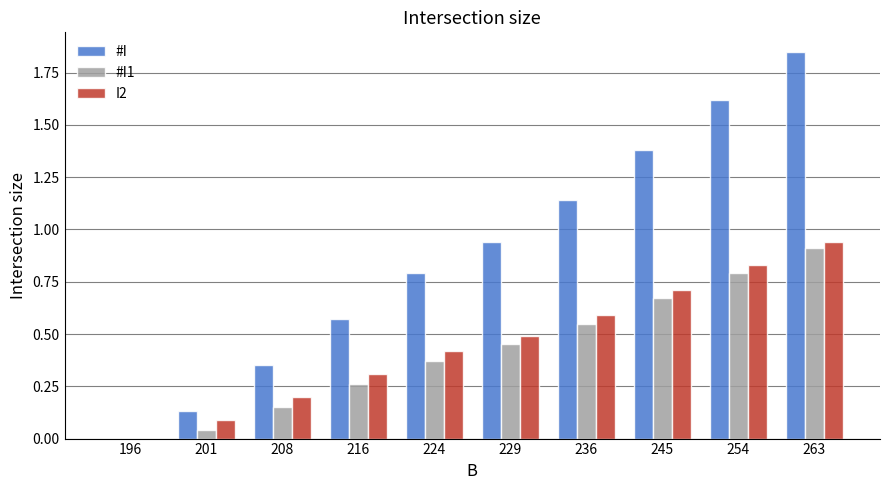

True or false: #I1 has a value of 0.0 at 196.

True